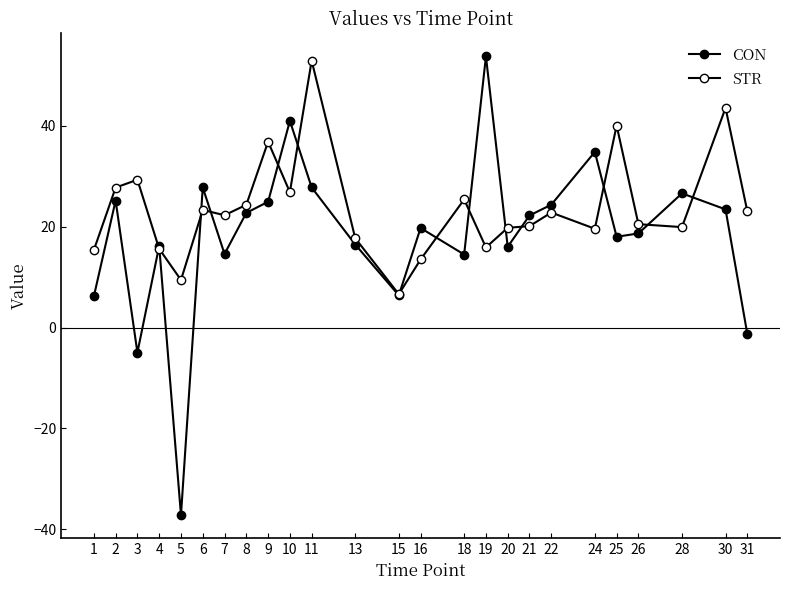

Where is the first local maximum for CON?

2